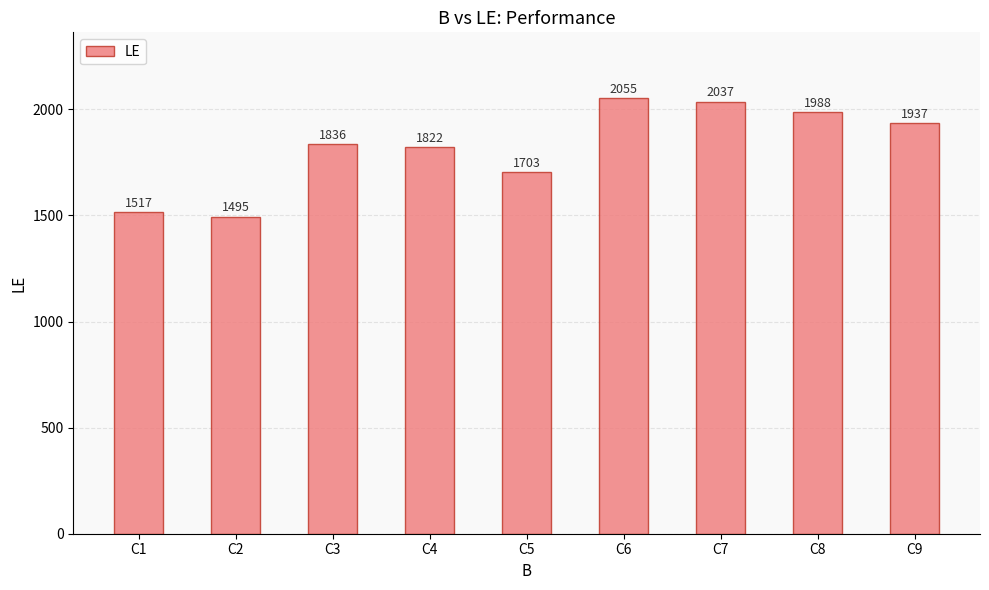

Rank the categories by value from highest to lowest.

C6, C7, C8, C9, C3, C4, C5, C1, C2